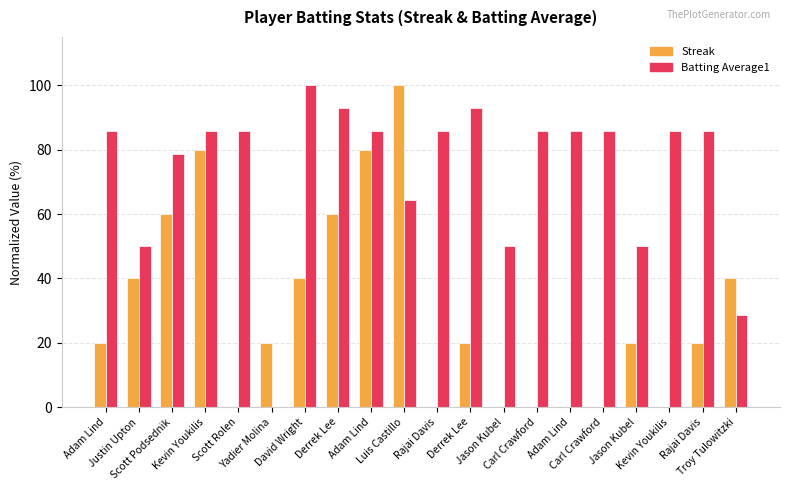

How many groups of bars are there?

20